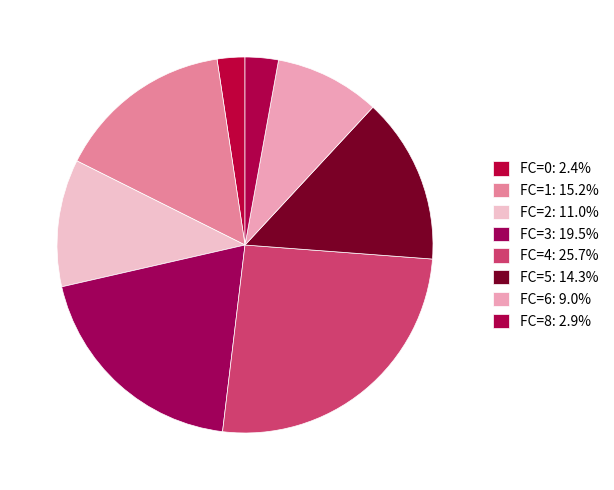

How many segments does this pie chart have?

8